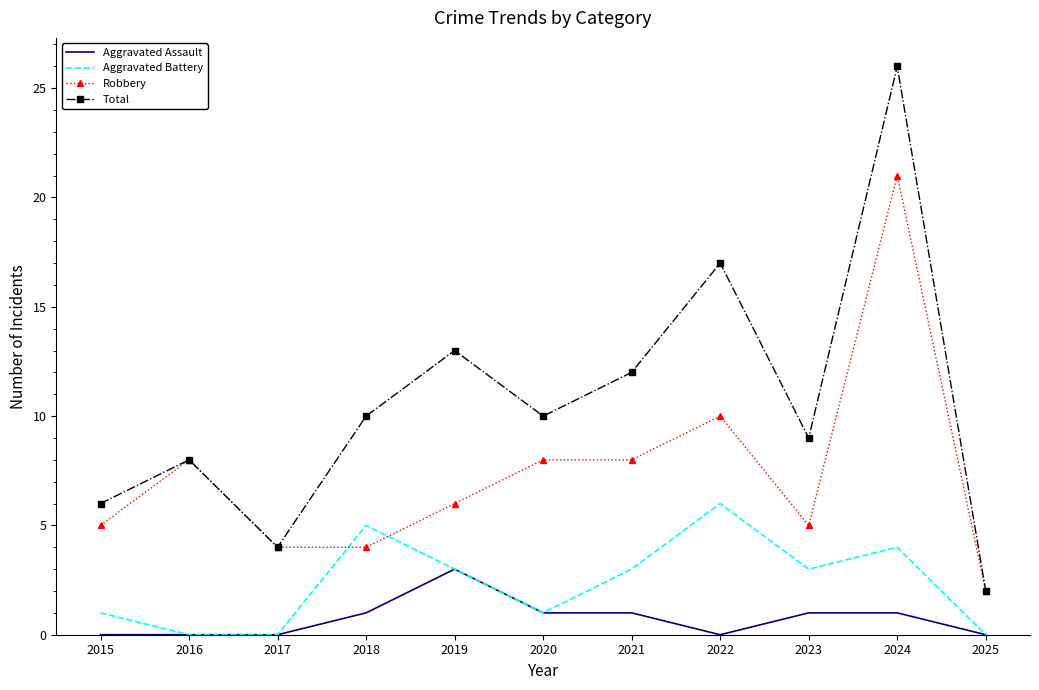

What is the spread (max minus min) of values at 2024?

25